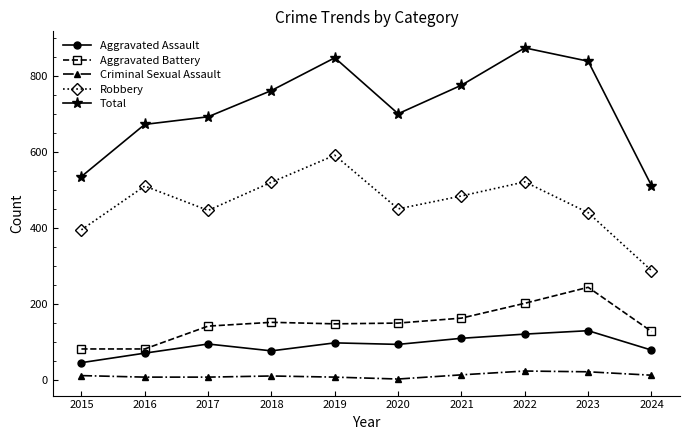

At which category does Total reach its first local peak?

2019